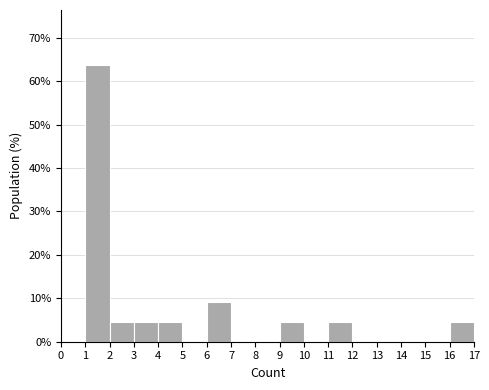

Over which range of the x-axis is the bar tallest?

1 to 2